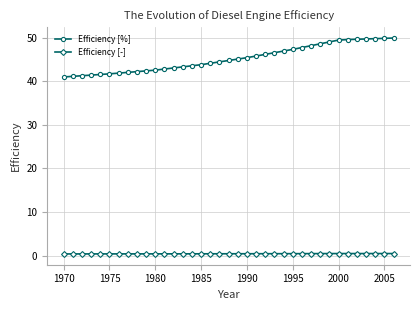

At how many categories does at least one series exceed 8?

37